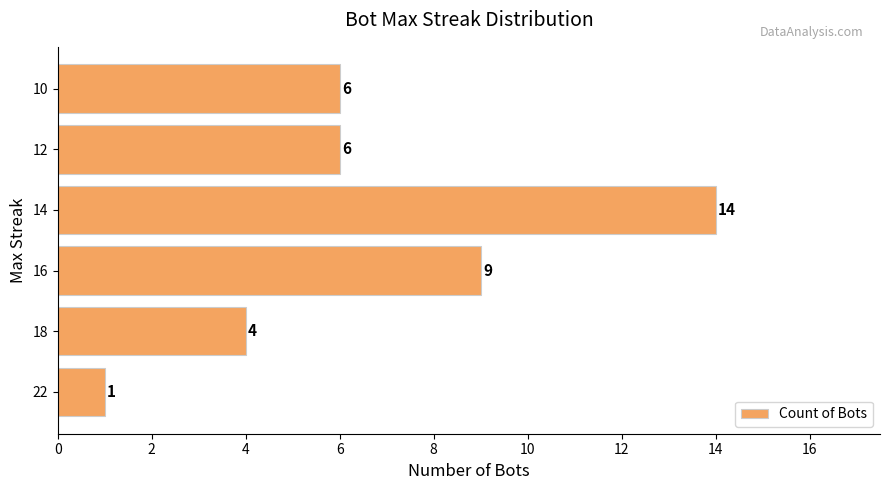

Is it true that the value at 18 is 2?

False